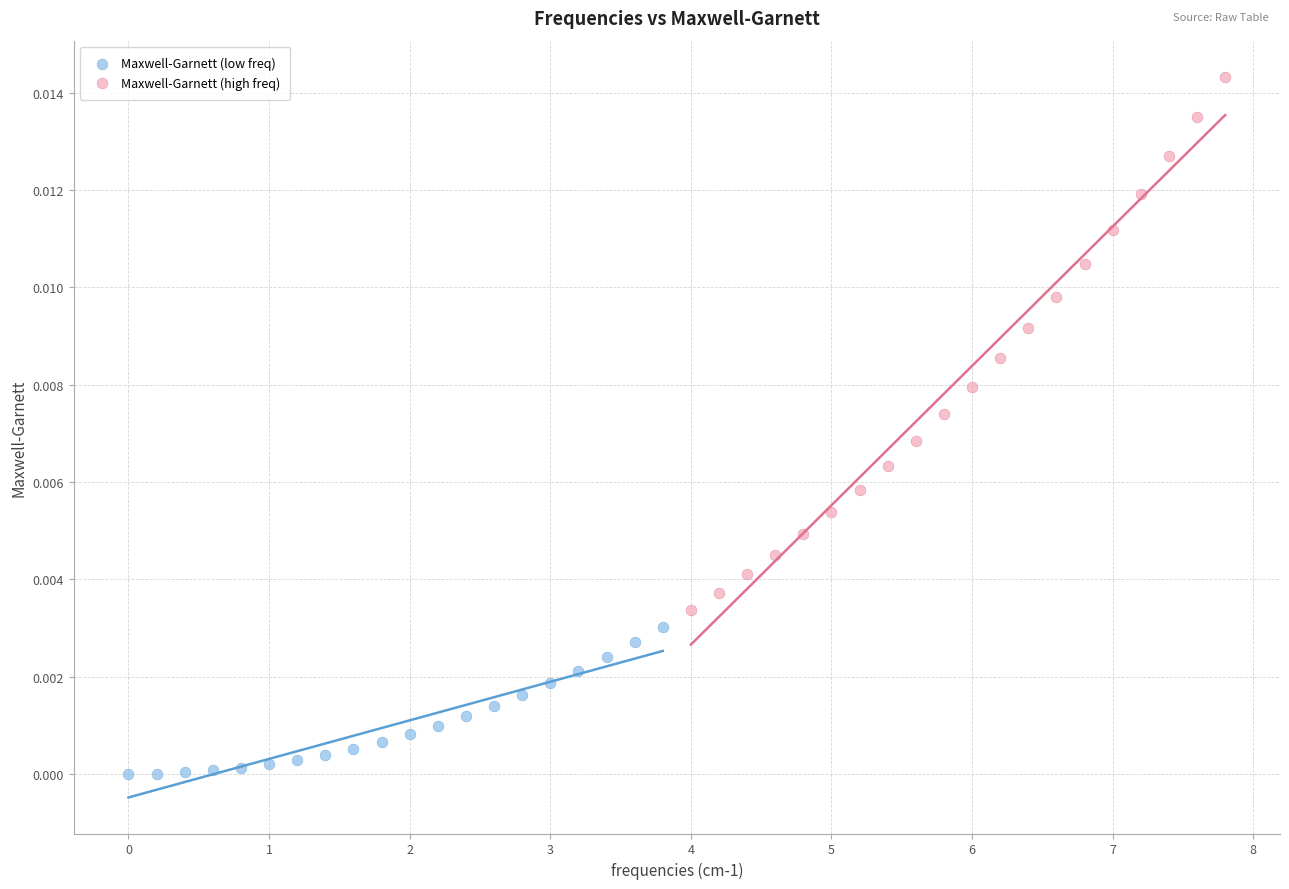

Which series contains the highest Y value?

Maxwell-Garnett (high freq)